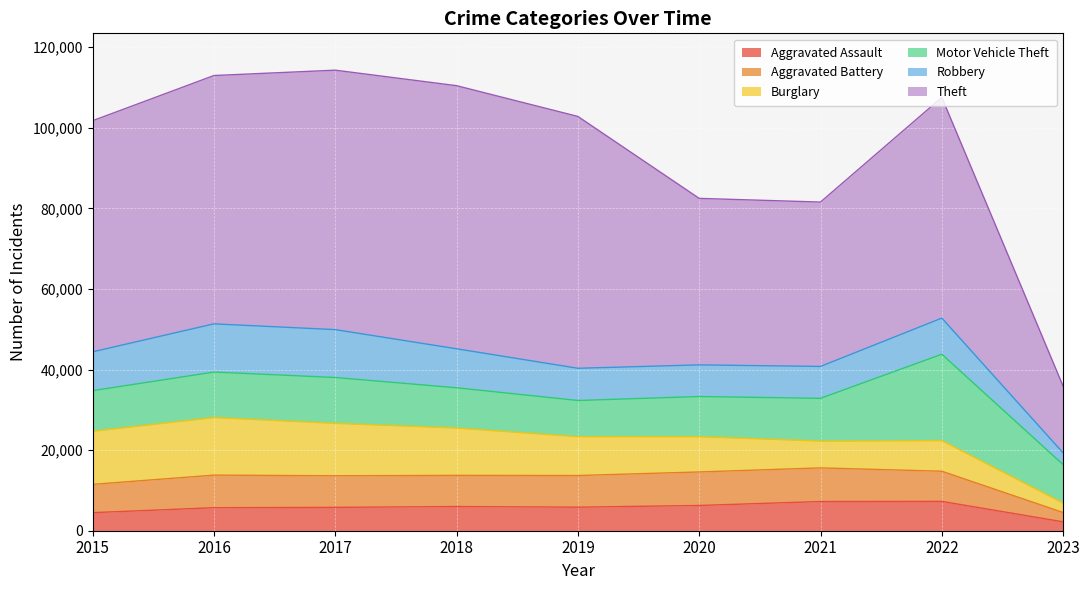

True or false: Burglary has more than 0 interior local peaks.

True